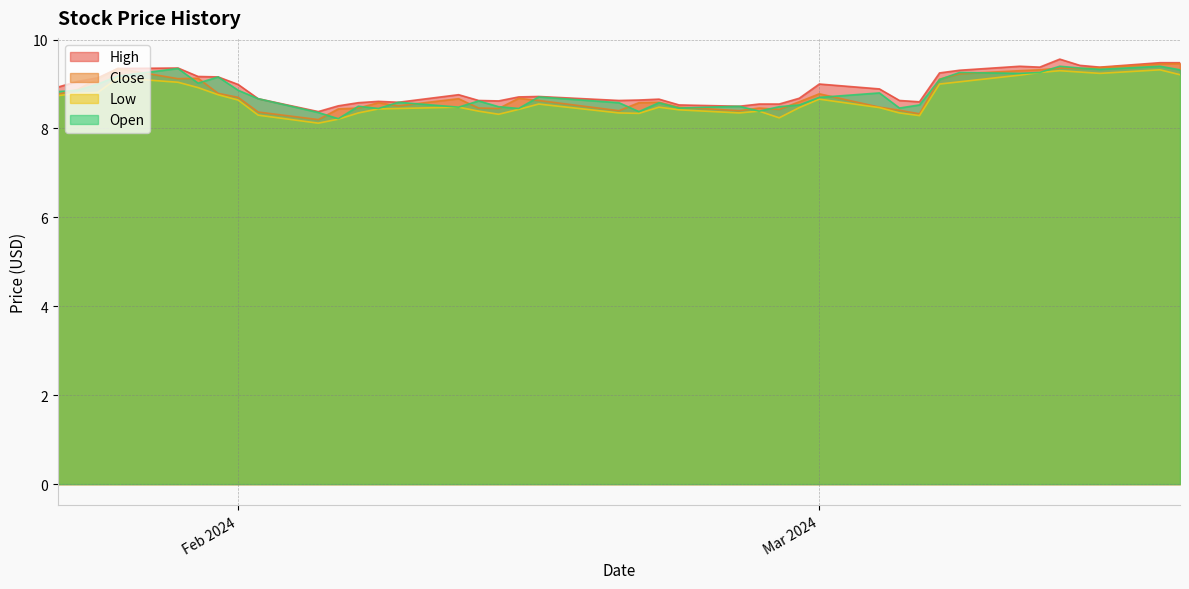

Does the chart have visible grid lines?

Yes